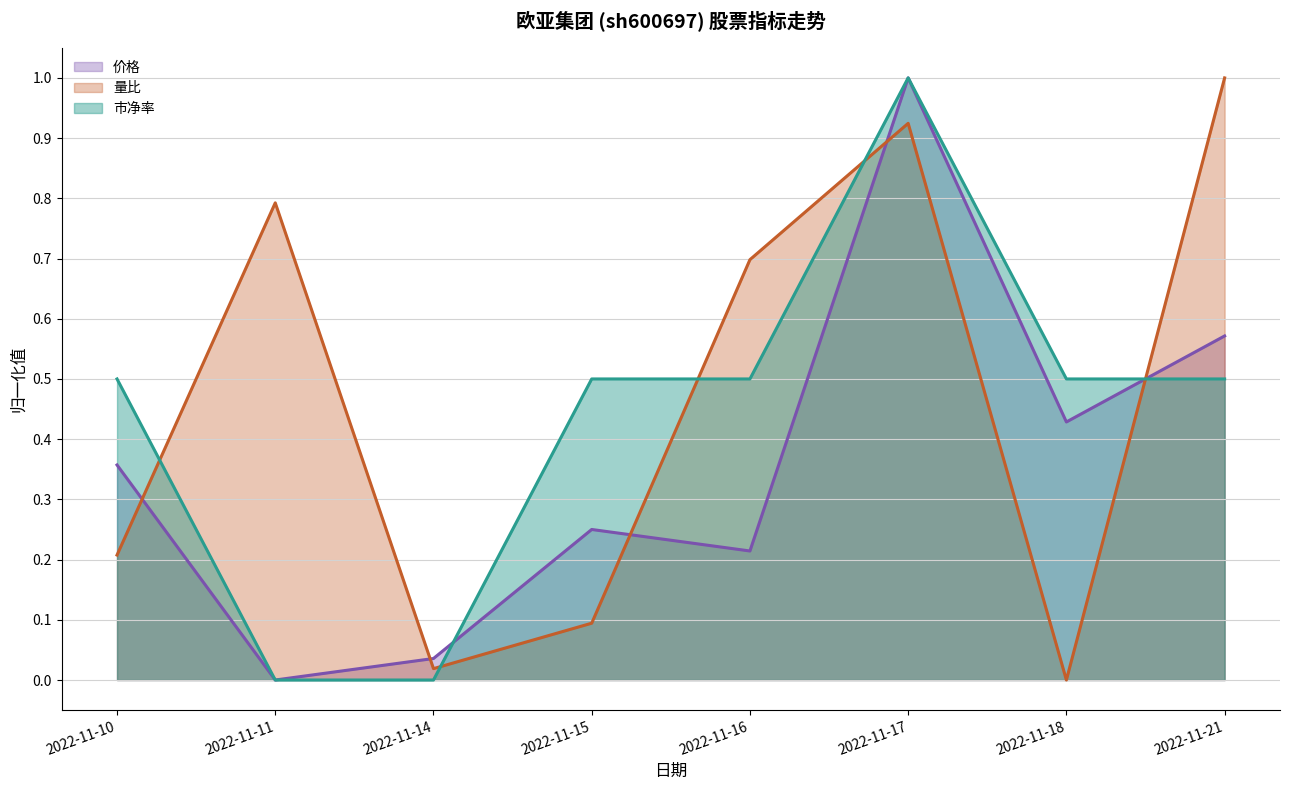

After their last crossing, which series has the higher values: 价格 or 市净率?

价格